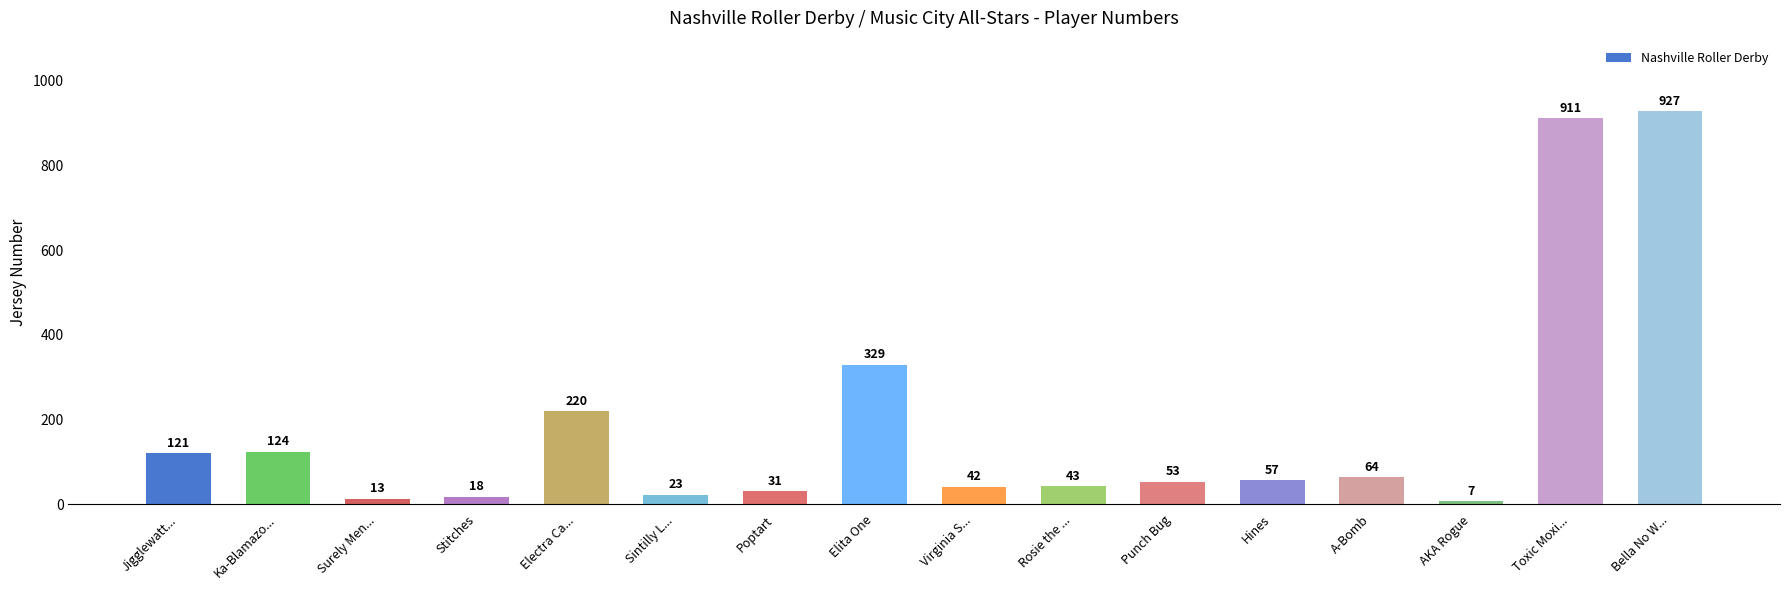

What is the change in value from AKA Rogue to Bella No W...?

+920